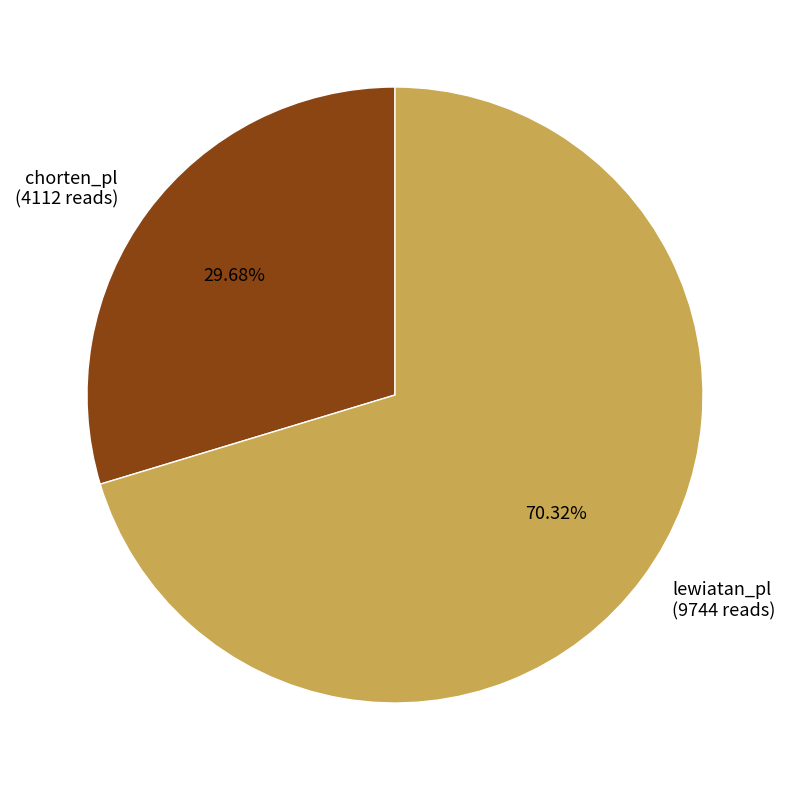

Does lewiatan_pl represent more than half of the total?

Yes